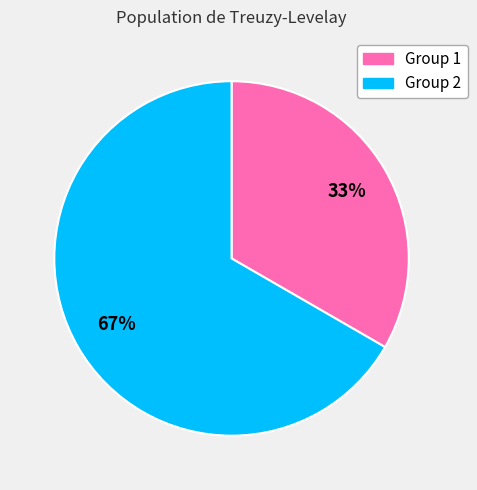

What is the smallest slice in the pie chart?

Group 1